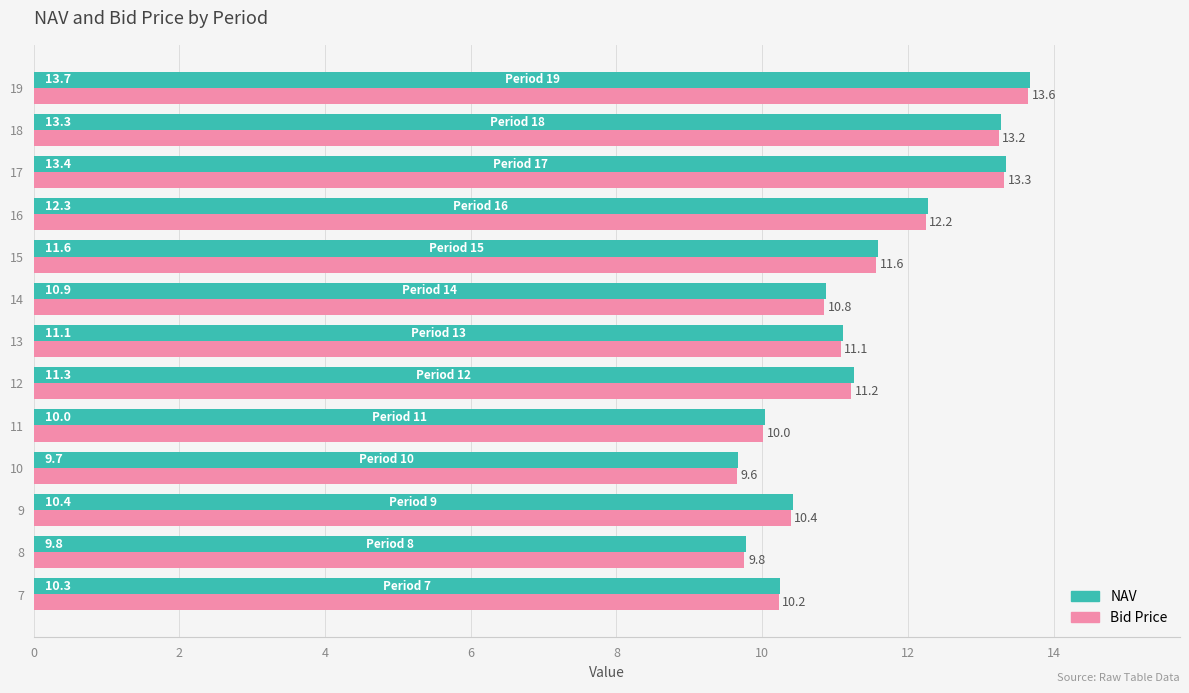

Which series changed the most between 8 and 12?

NAV